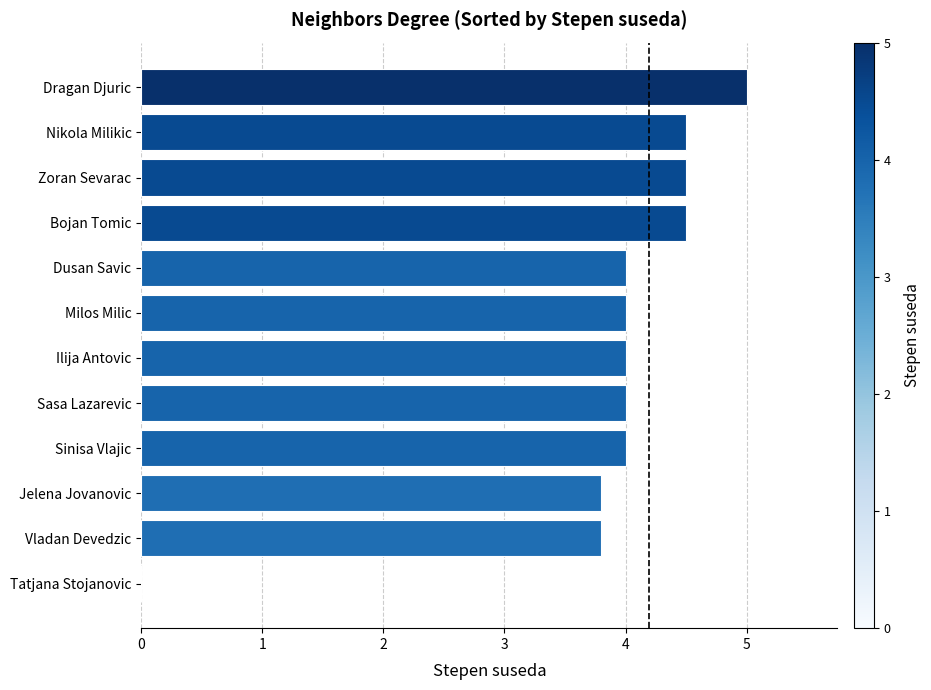

The value at Dusan Savic is 2.4. True or false?

False